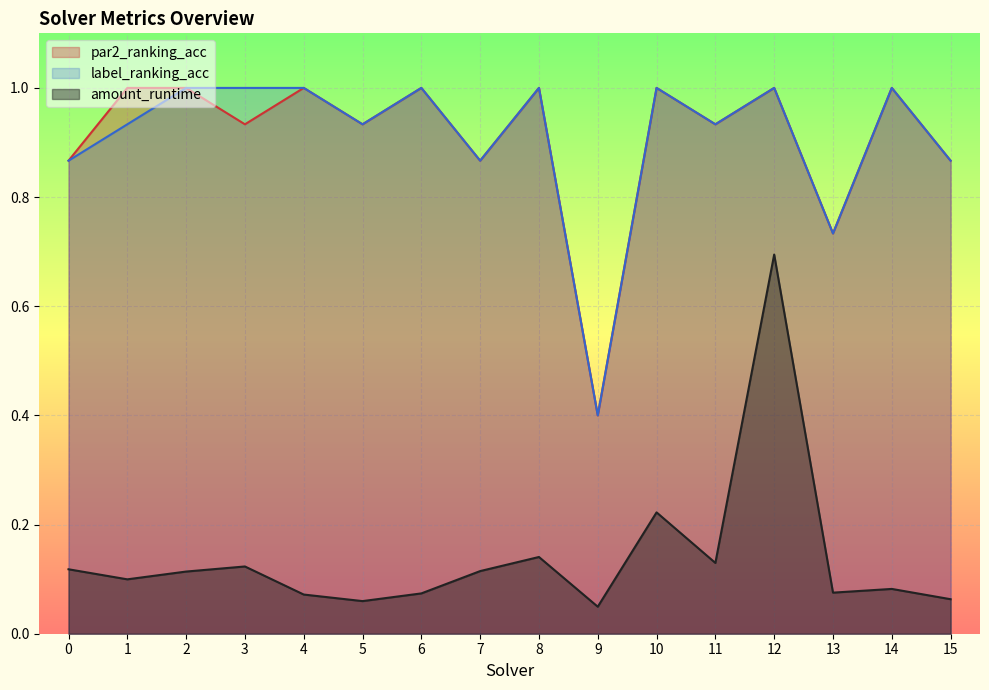

Reading left to right, list all the values displayed in this chart.

amount_runtime: 0=0.1	1=0.1	2=0.1	3=0.1	4=0.1	5=0.1	6=0.1	7=0.1	8=0.1	9=0.0	10=0.2	11=0.1	12=0.7	13=0.1	14=0.1	15=0.1
par2_ranking_acc: 0=0.9	1=1.0	2=1.0	3=0.9	4=1.0	5=0.9	6=1.0	7=0.9	8=1.0	9=0.4	10=1.0	11=0.9	12=1.0	13=0.7	14=1.0	15=0.9
label_ranking_acc: 0=0.9	1=0.9	2=1.0	3=1.0	4=1.0	5=0.9	6=1.0	7=0.9	8=1.0	9=0.4	10=1.0	11=0.9	12=1.0	13=0.7	14=1.0	15=0.9